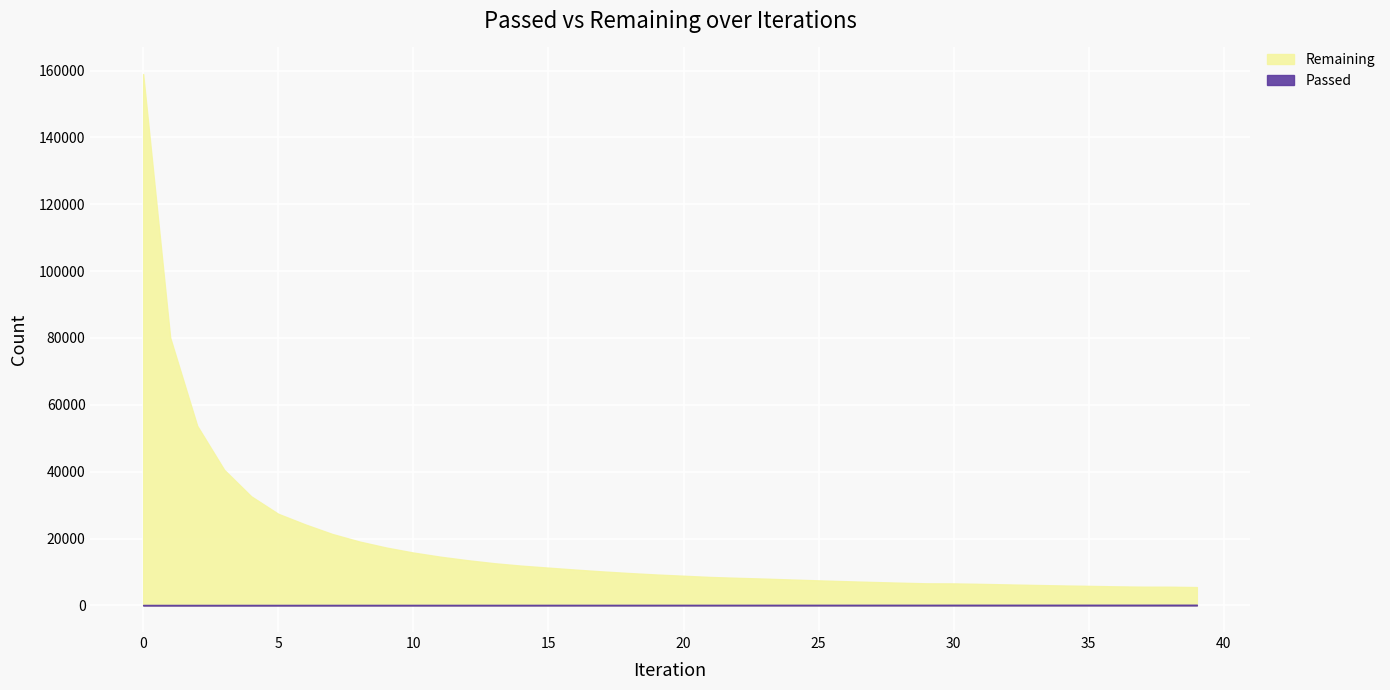

True or false: Remaining and Passed intersect in this chart.

False